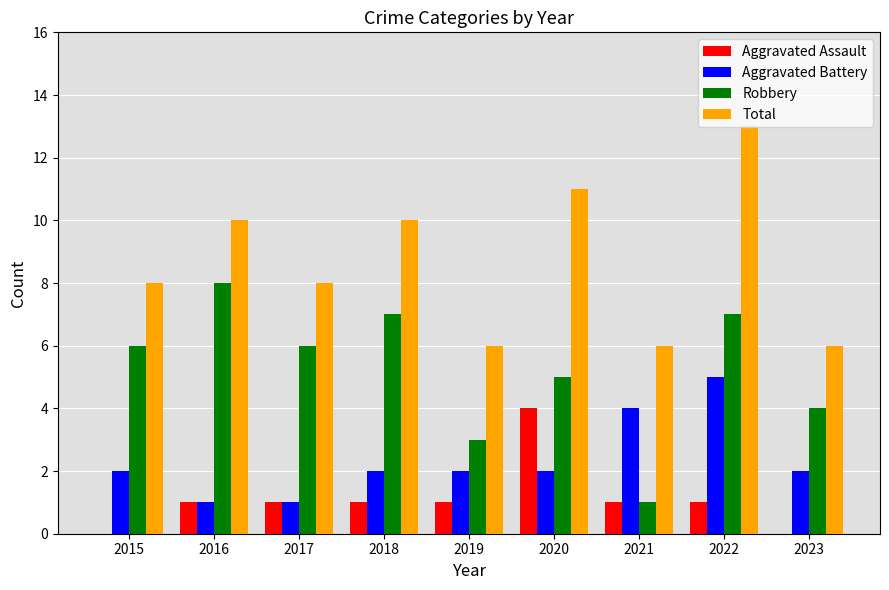

What value does the Robbery series have at 2023?

4